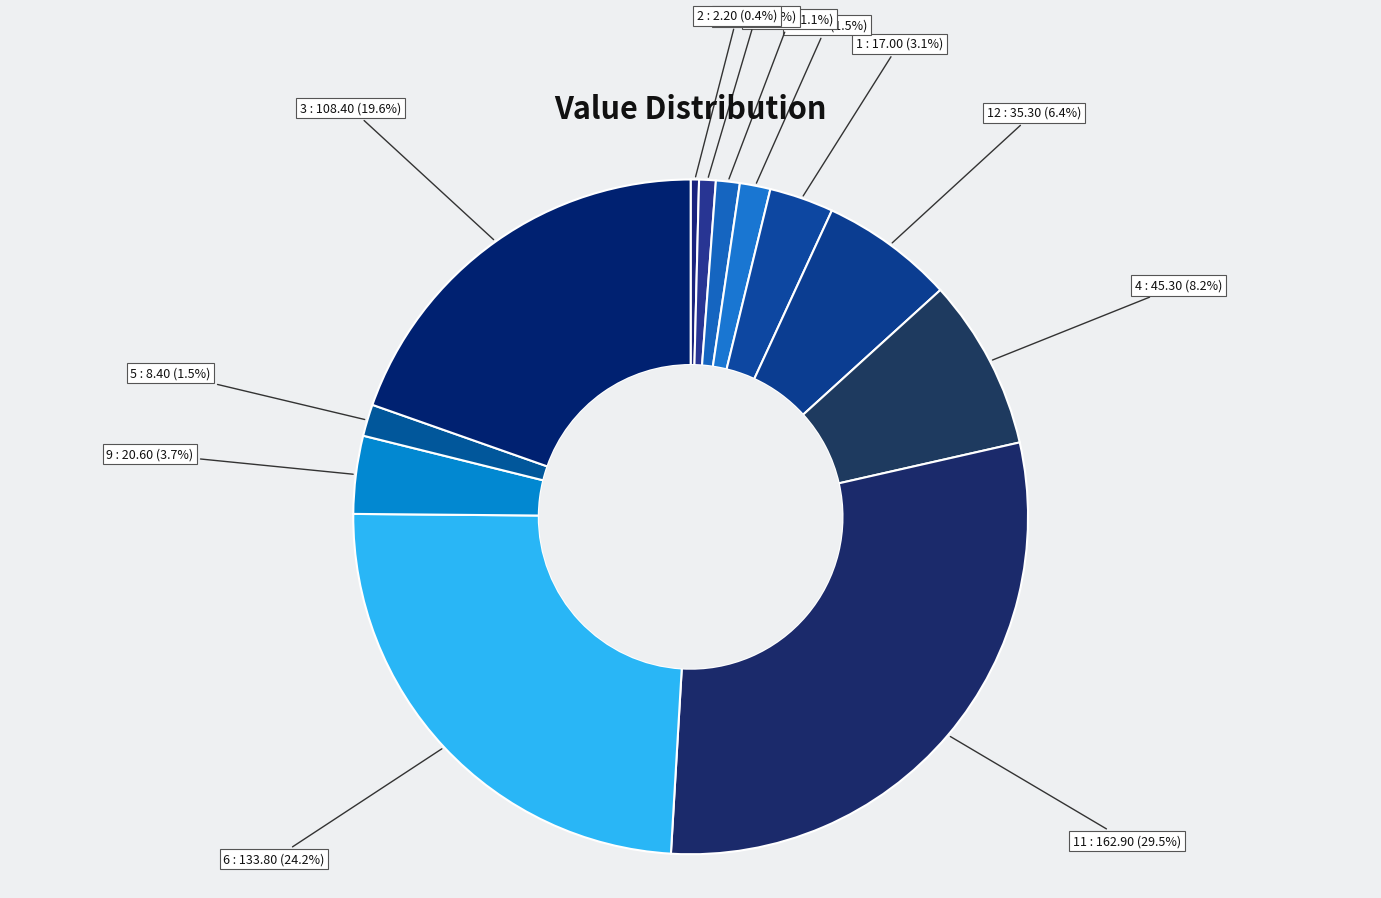

How many slices are in this pie chart?

12